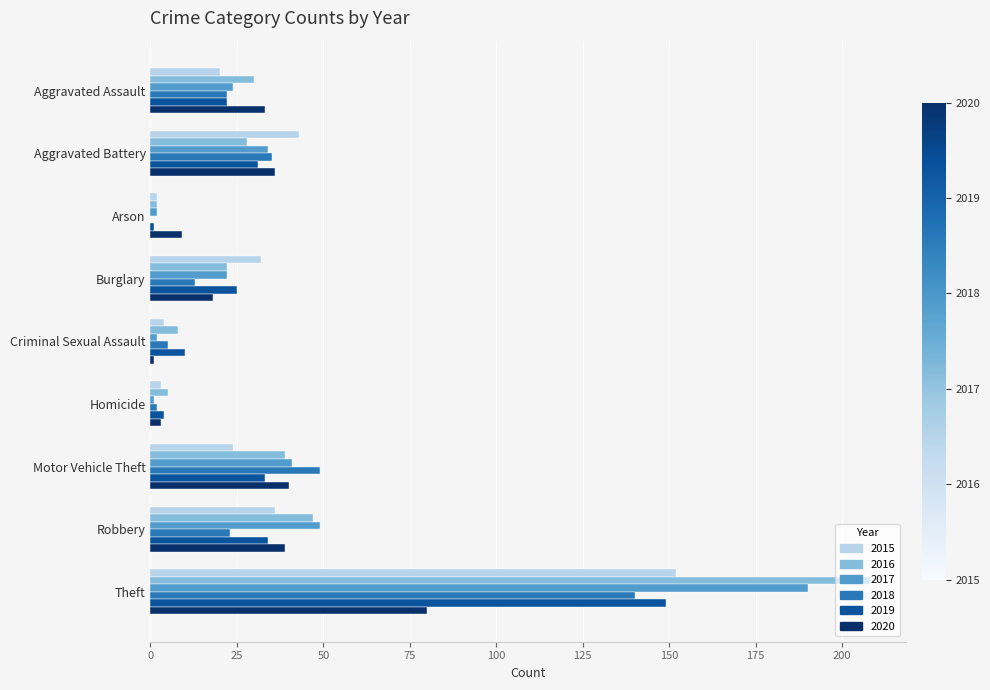

What is the sum of the 2015 values at Aggravated Assault and Aggravated Battery?

63